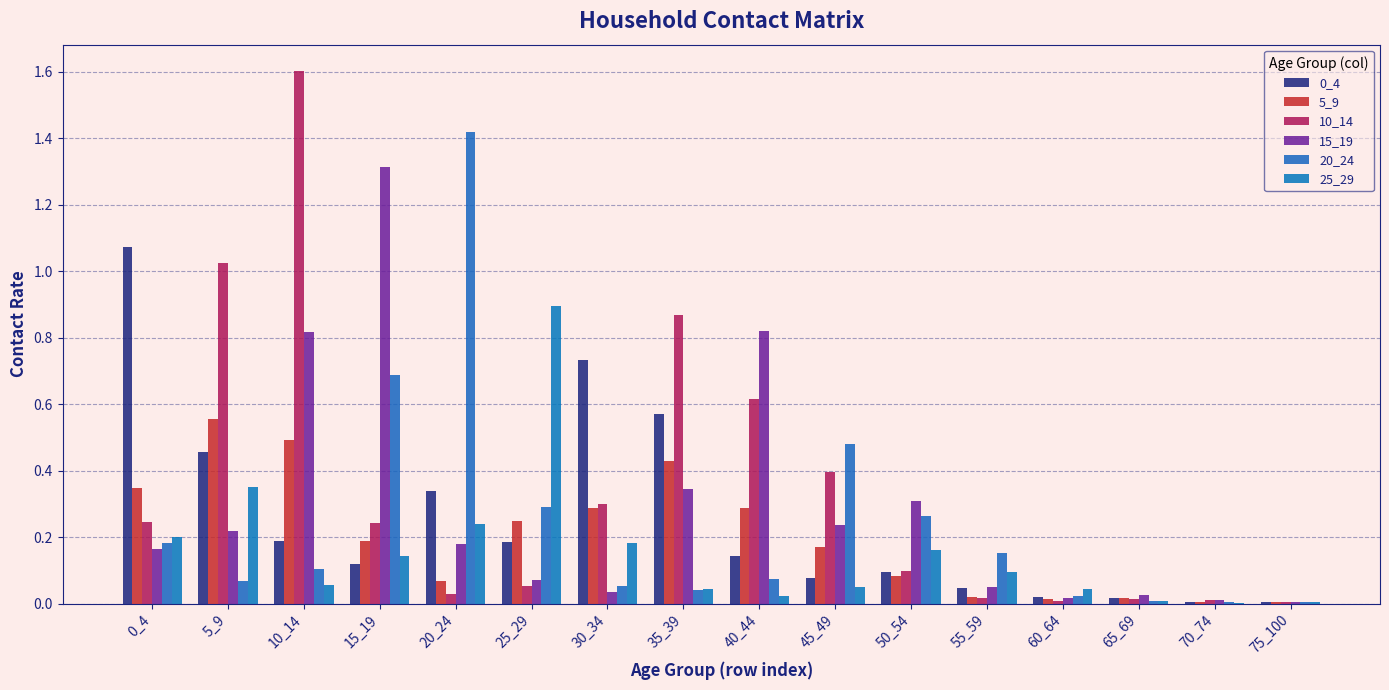

Which series has the largest range (max minus min)?

10_14